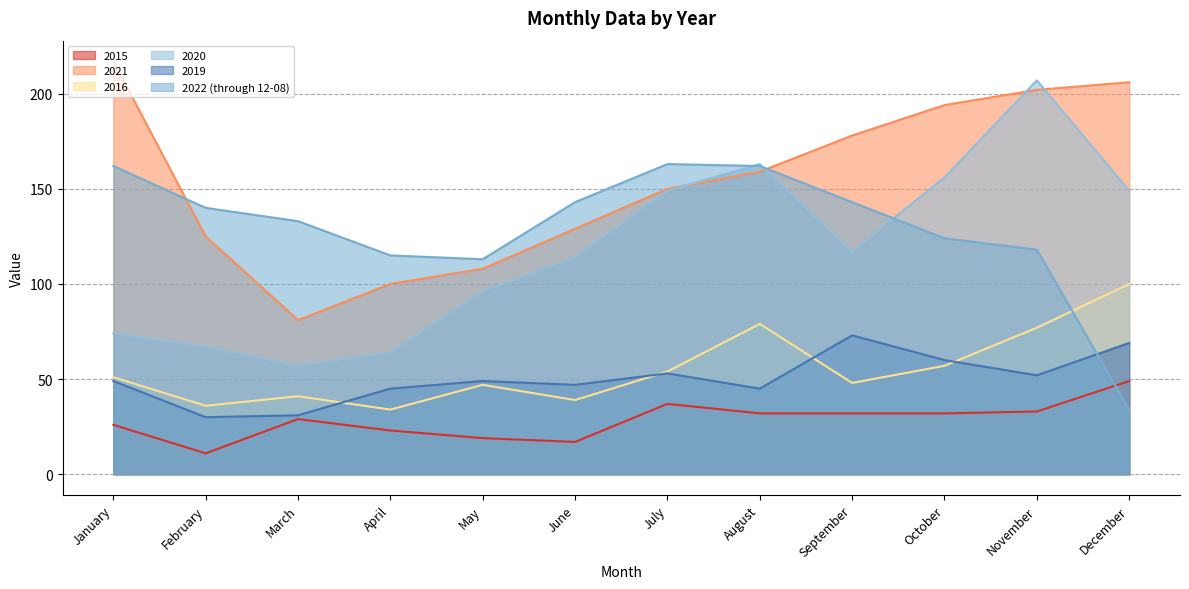

At which category is the sum across all series the highest?

November